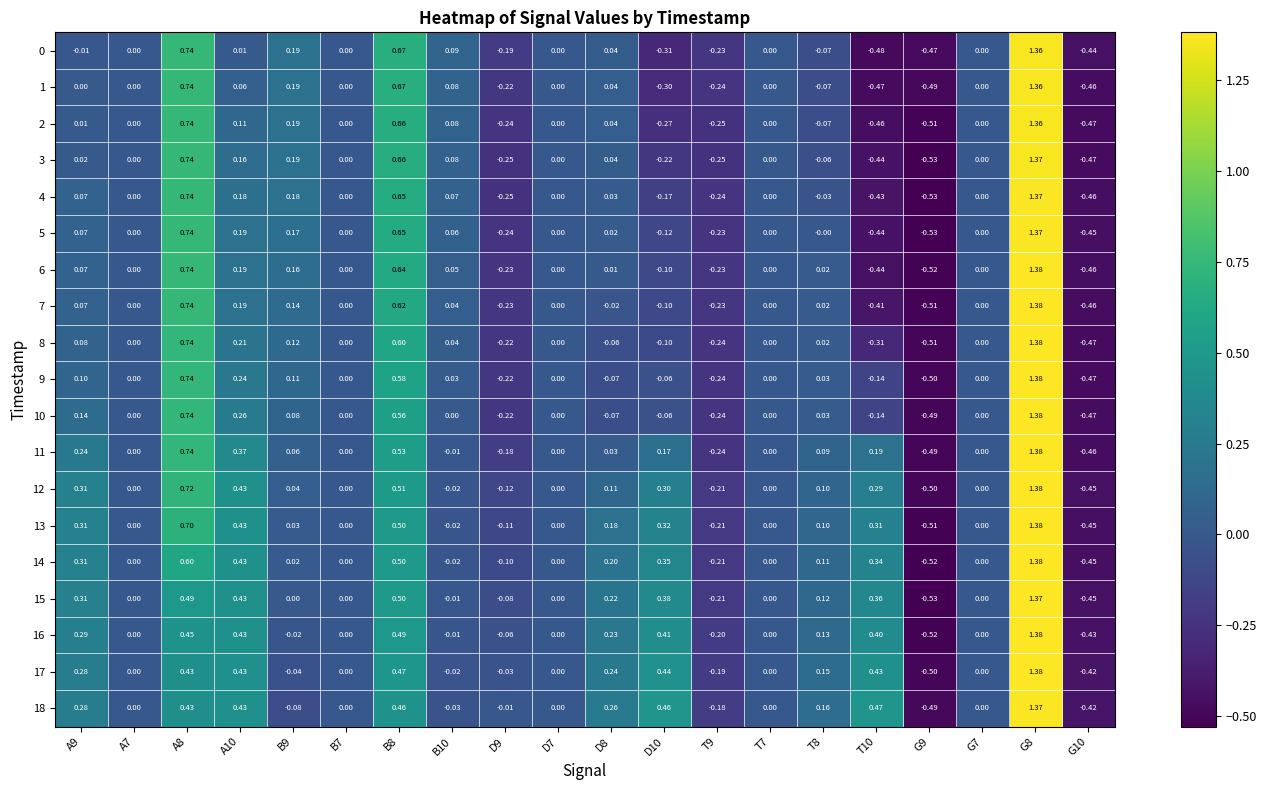

Is the value of 13 at B10 greater than the value of 5 at A9?

No